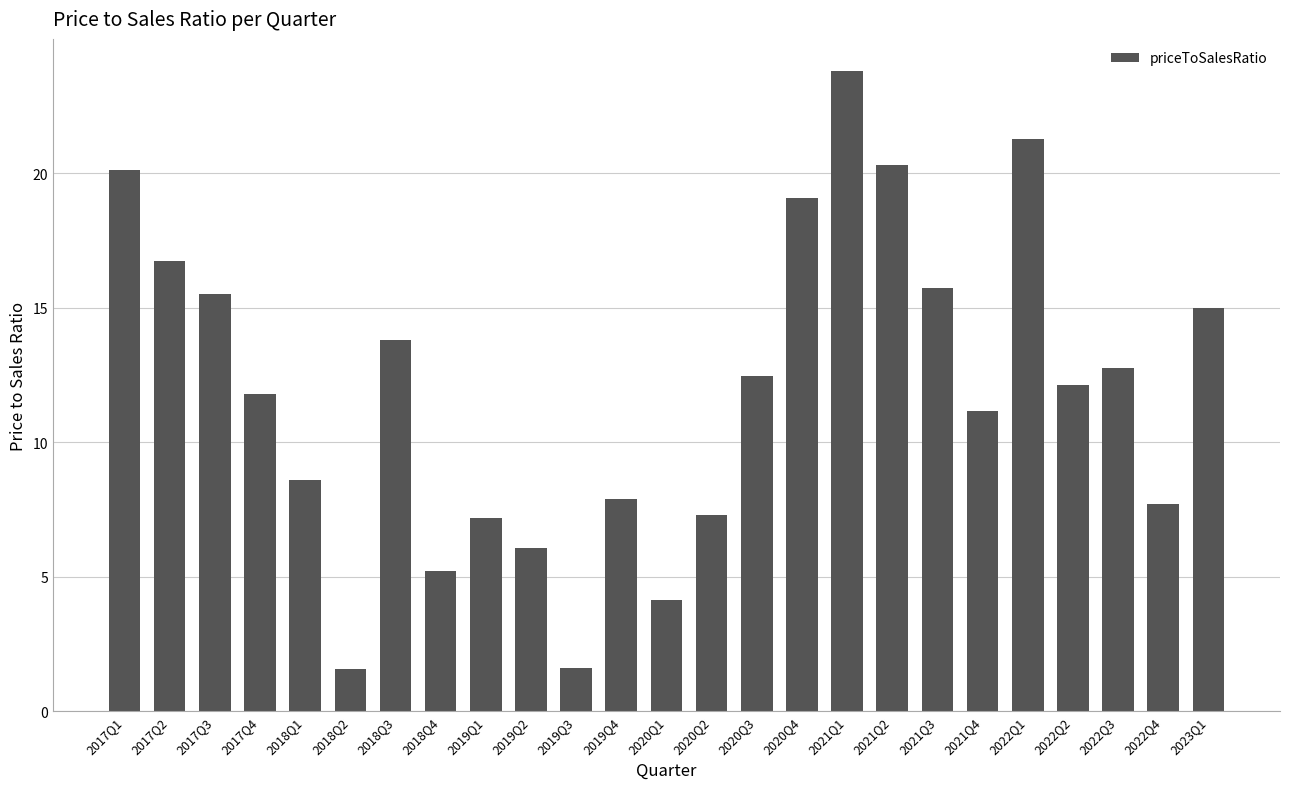

Between 2022Q3 and 2017Q4, which is larger?

2022Q3